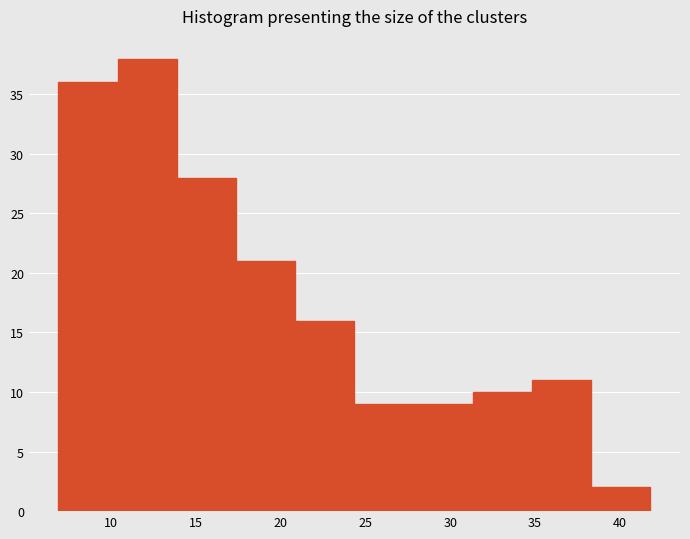

How tall is the bar that spans 7.0 to 10.5 on the x-axis? Neither the bar edges nor the heights are printed on the chart, so give them approximately, as read against the axes.

36